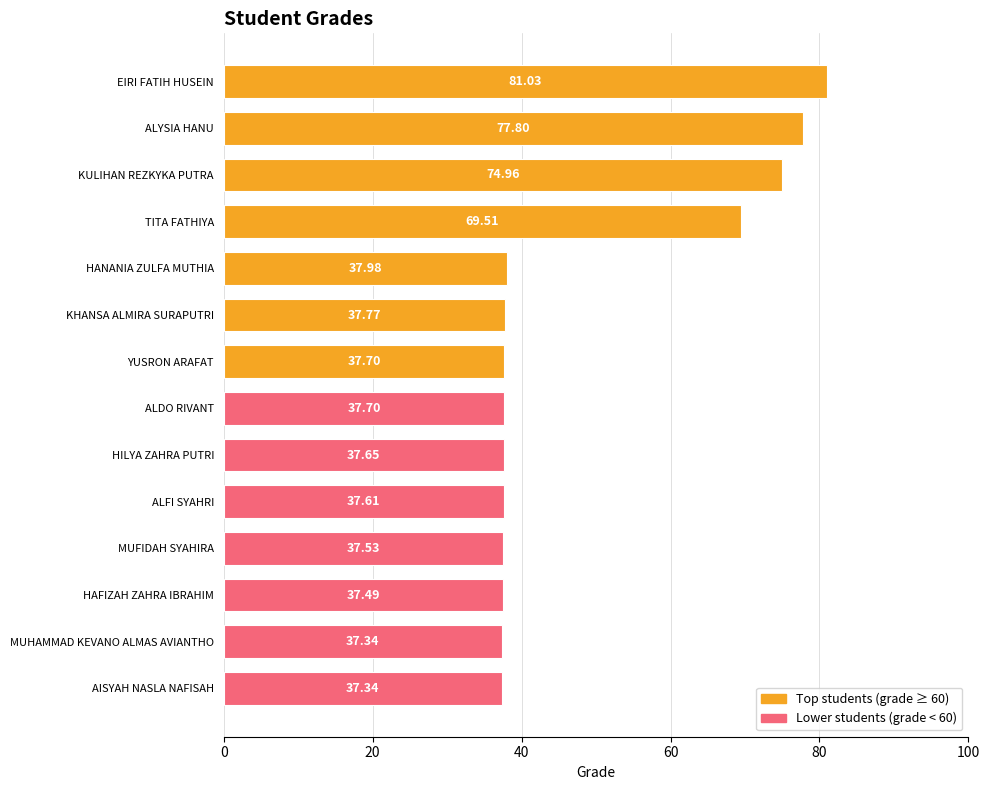

What is the ratio of the value at ALFI SYAHRI to the value at EIRI FATIH HUSEIN?

0.5